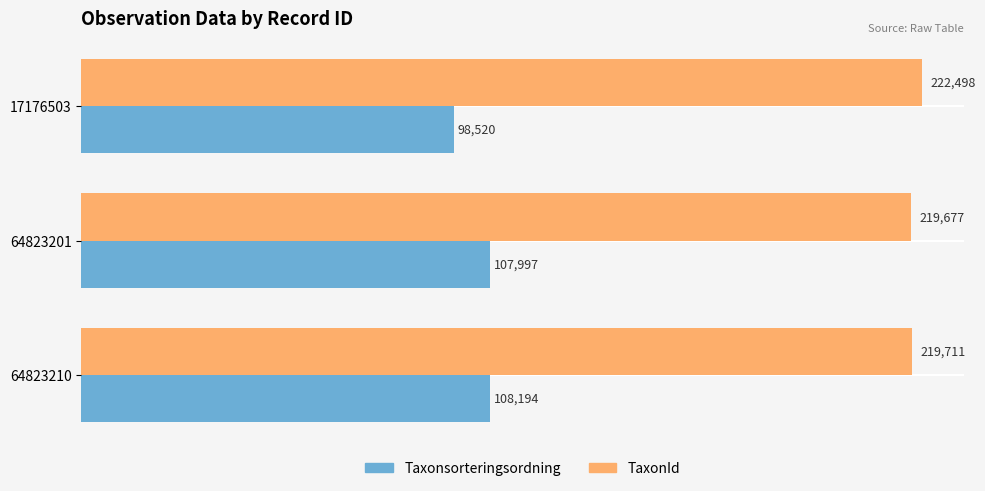

Which category has the highest value in the Taxonsorteringsordning series?

64823210